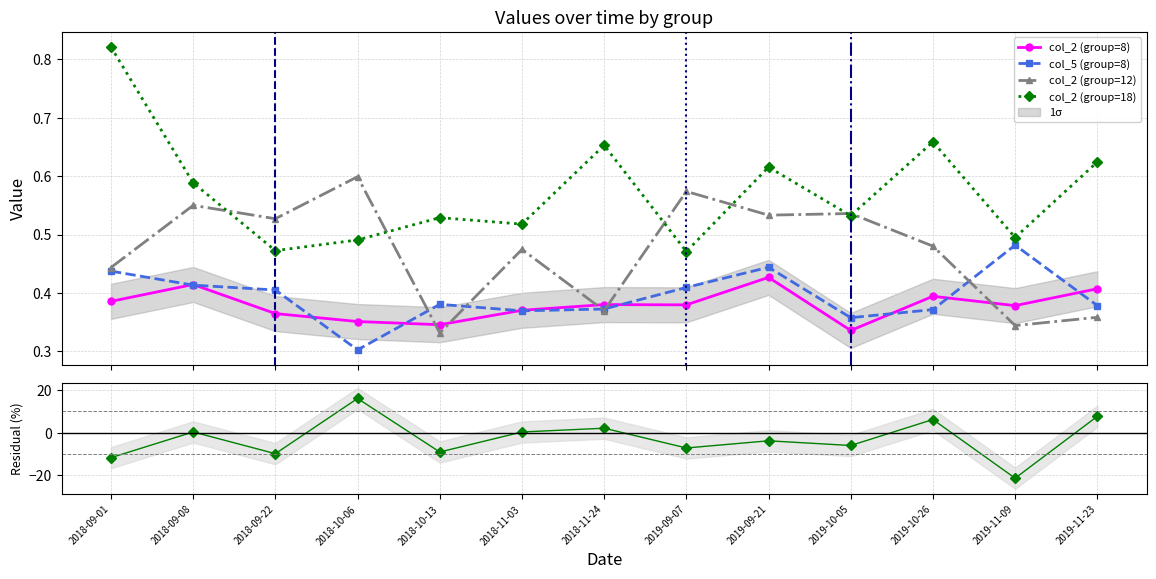

What is the average value of the col_2 (group=8) series?

0.4